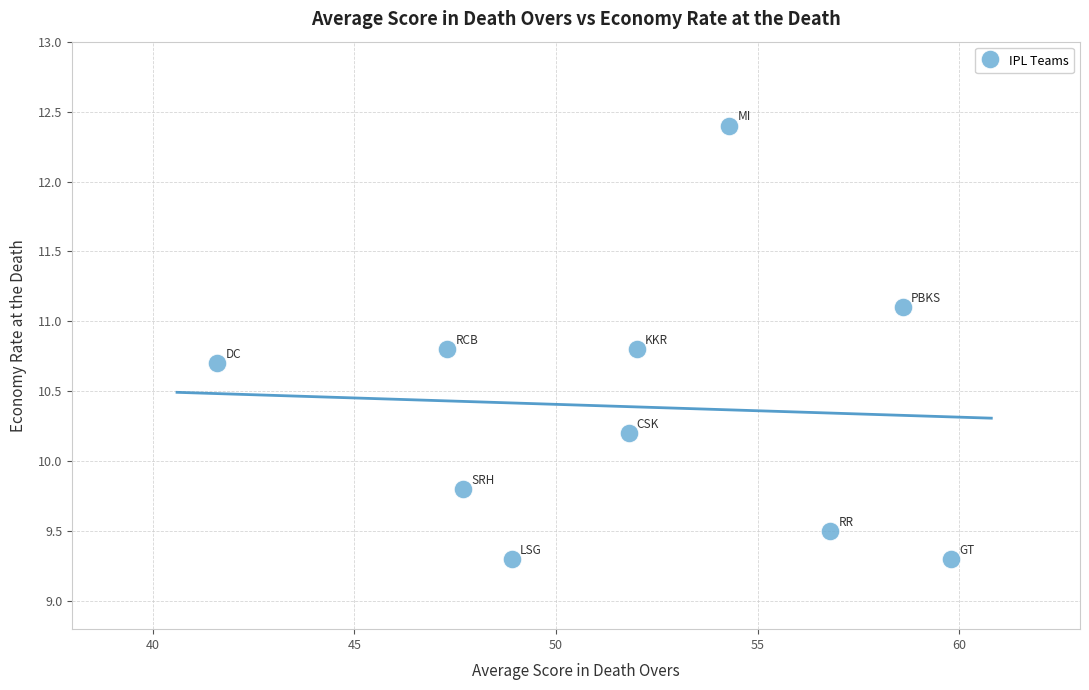

What is the range of Y values (max minus min)?

3.1